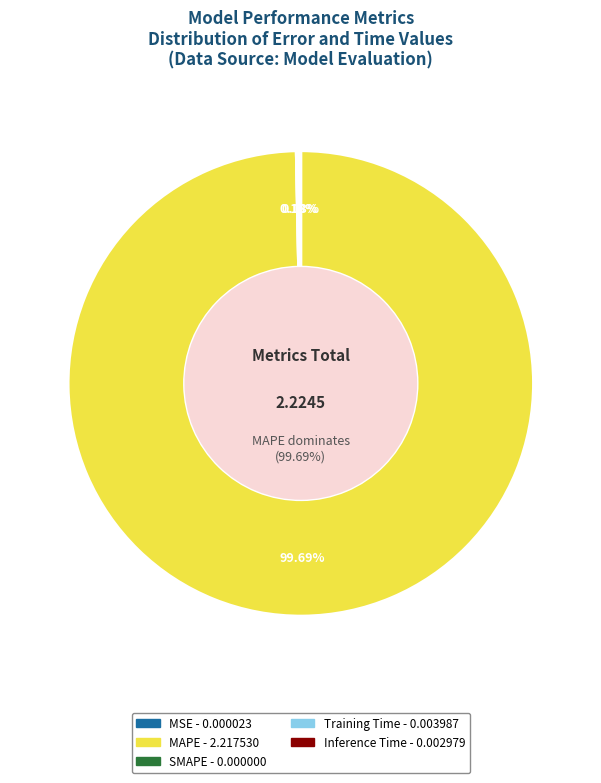

To the nearest percent, what is the difference between the largest and smallest slice percentages?

100%